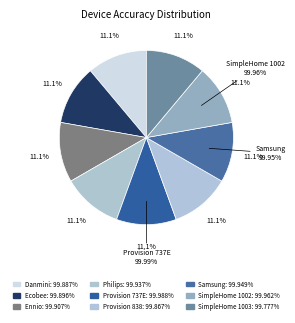

Does Provision_PT_737E_Security_Camera represent more than half of the total?

No